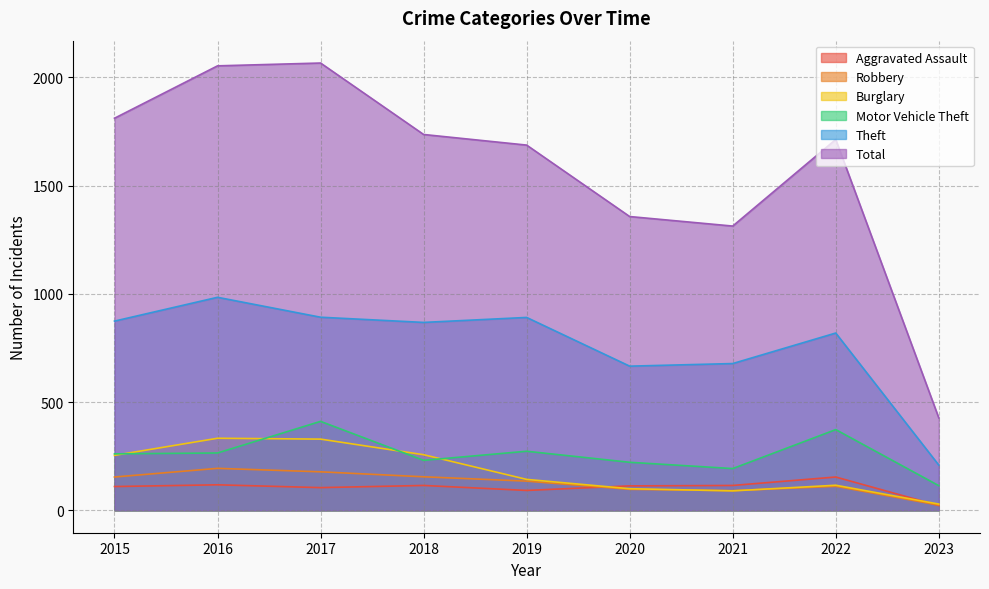

Does the chart display data point markers on the line(s)?

No